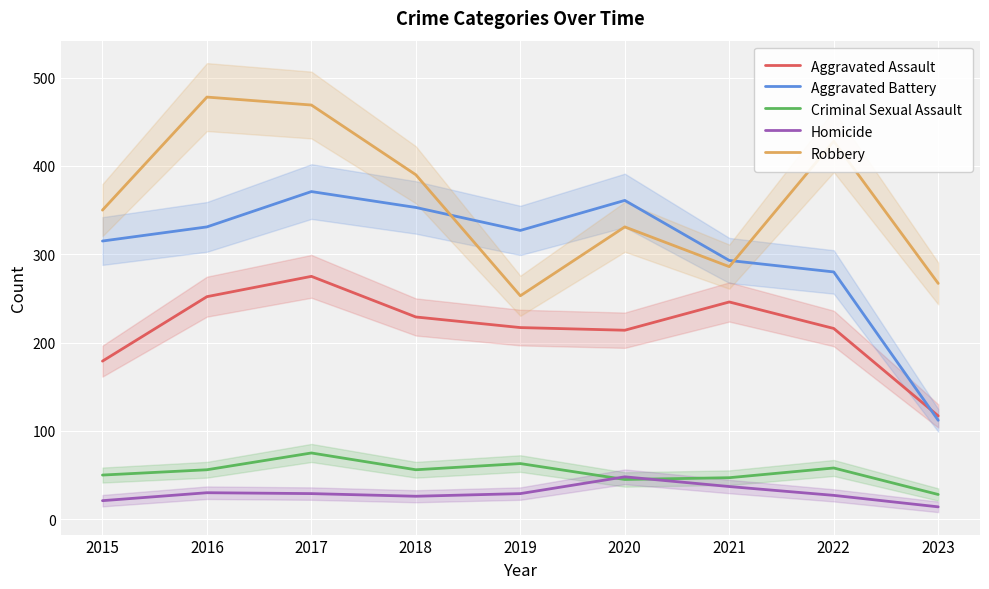

What are all the series names shown in the legend?

Aggravated Assault, Aggravated Battery, Criminal Sexual Assault, Homicide, Robbery